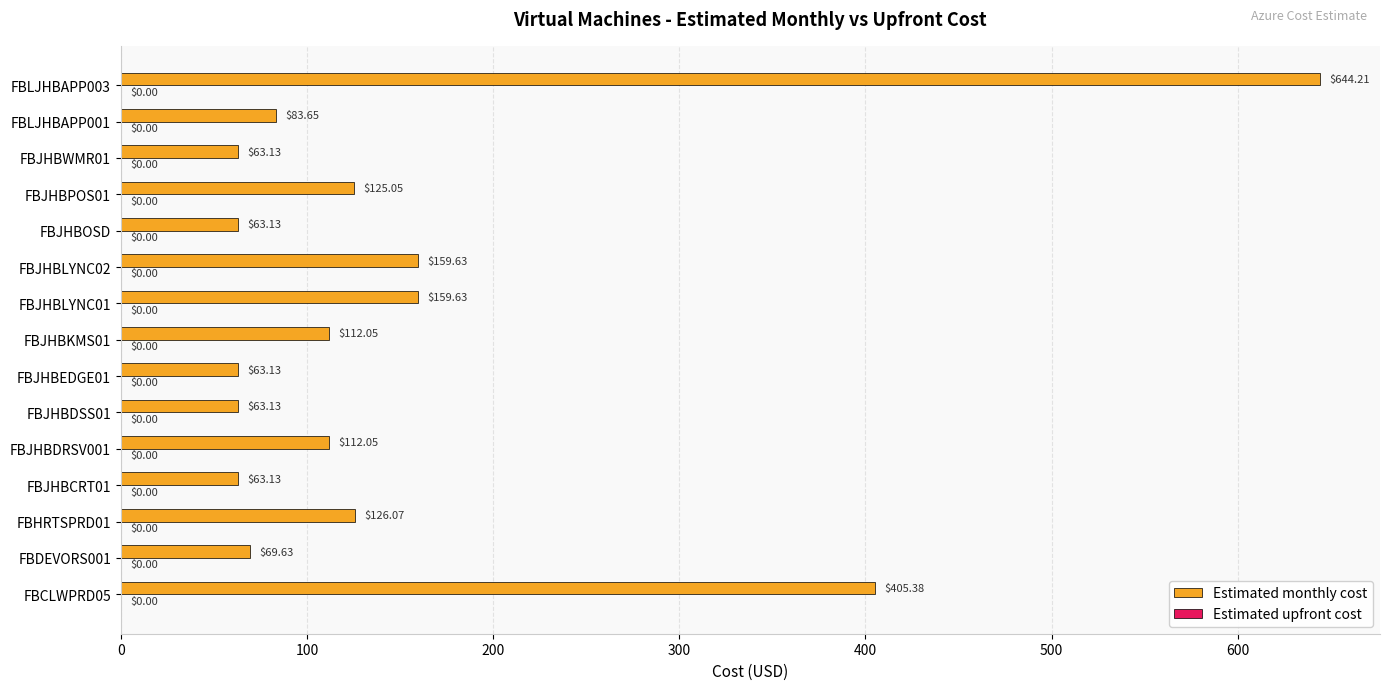

What is the change in value from FBHRTSPRD01 to FBLJHBAPP003?

+518.1